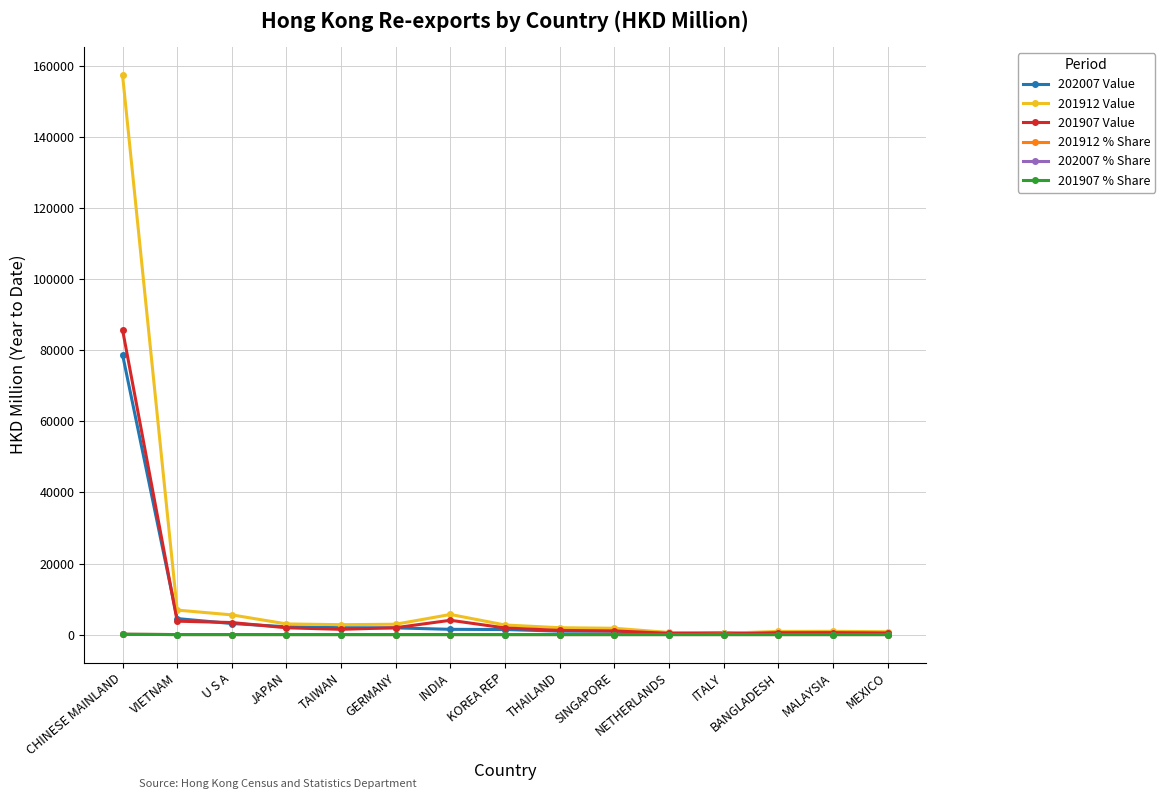

What is the sum of the 202007 Value values at INDIA and TAIWAN?

3418.5